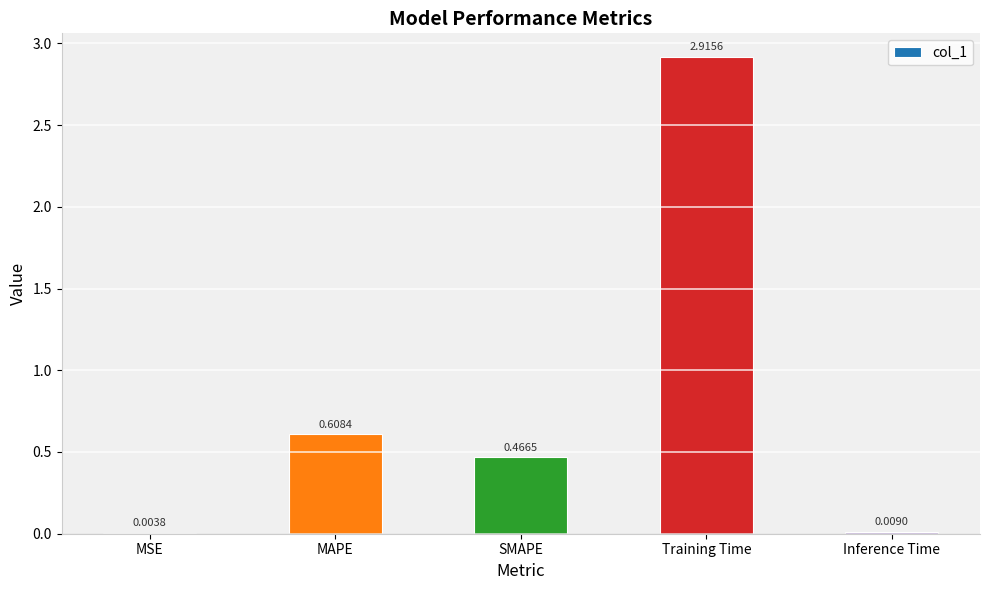

At which label is the value closest to 1?

MAPE